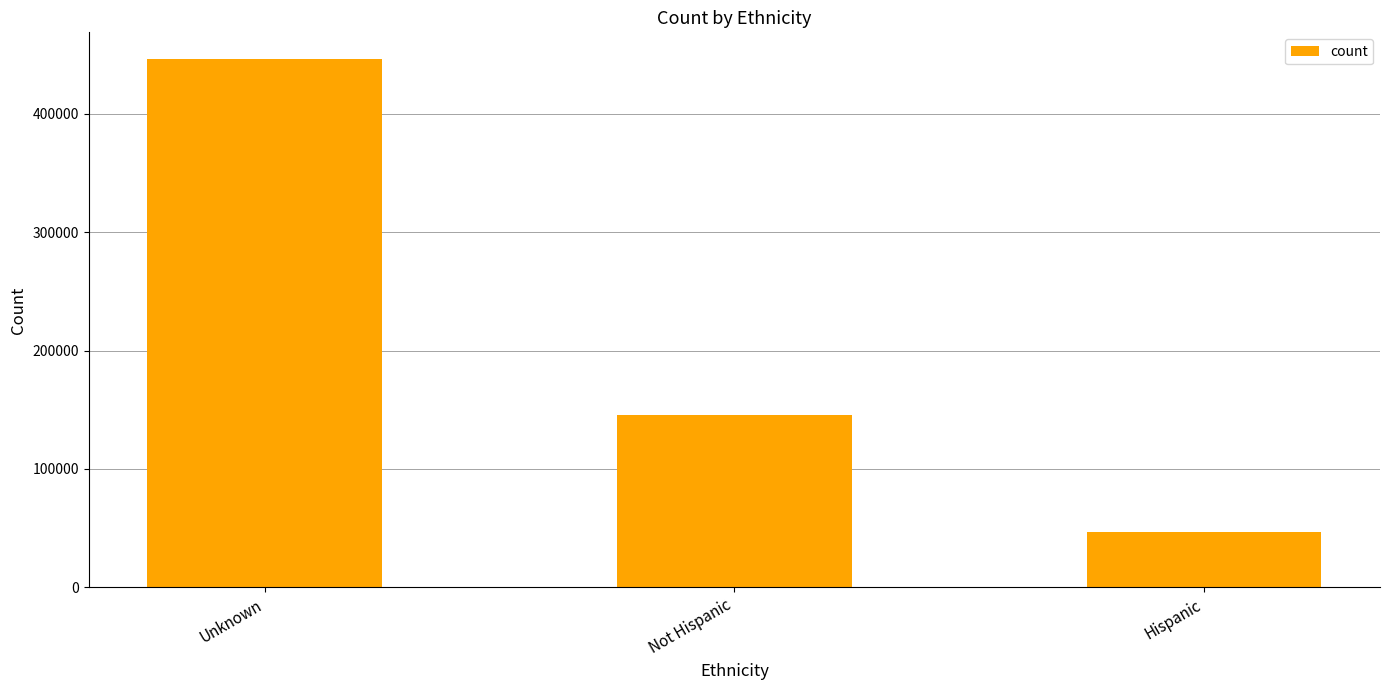

Count the values in the range 46872 to 446410.

3